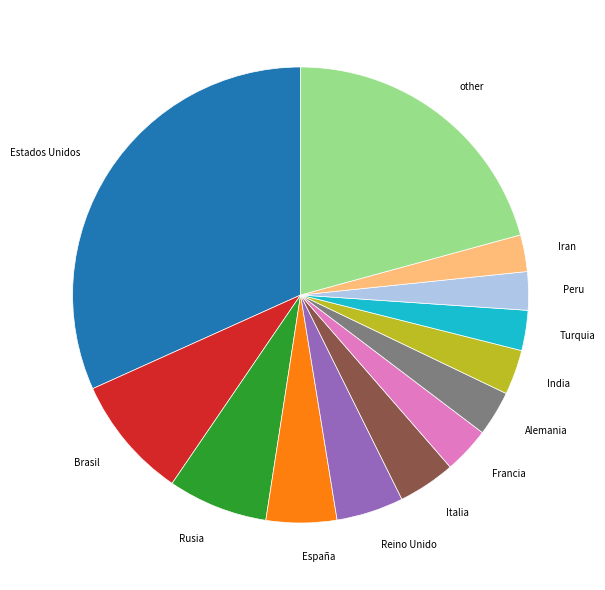

Is the sum of Iran and Brasil greater than half?

No